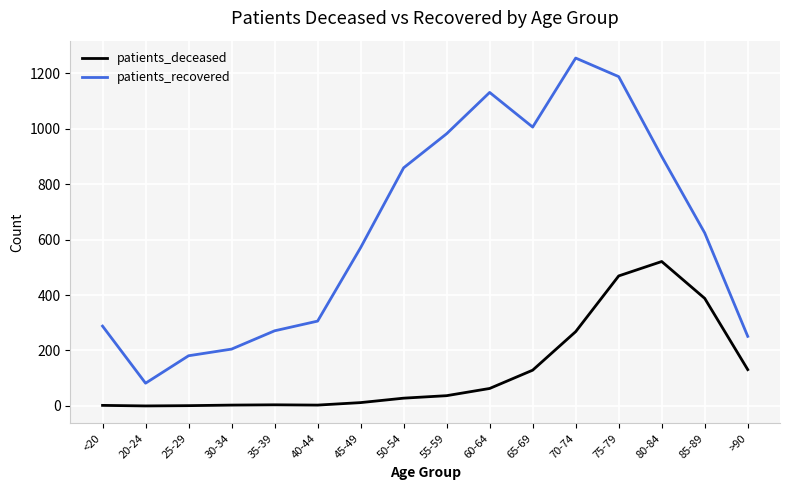

Is it true that patients_deceased equals 270 at 20-24?

False